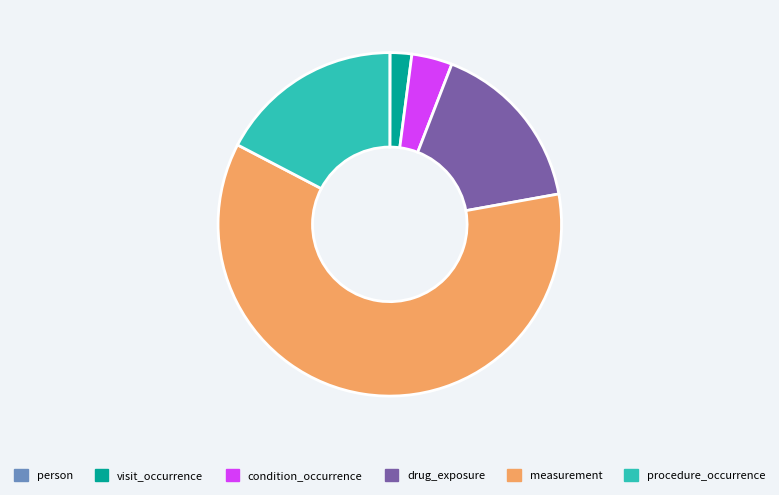

Which has a higher value, condition_occurrence or measurement?

measurement